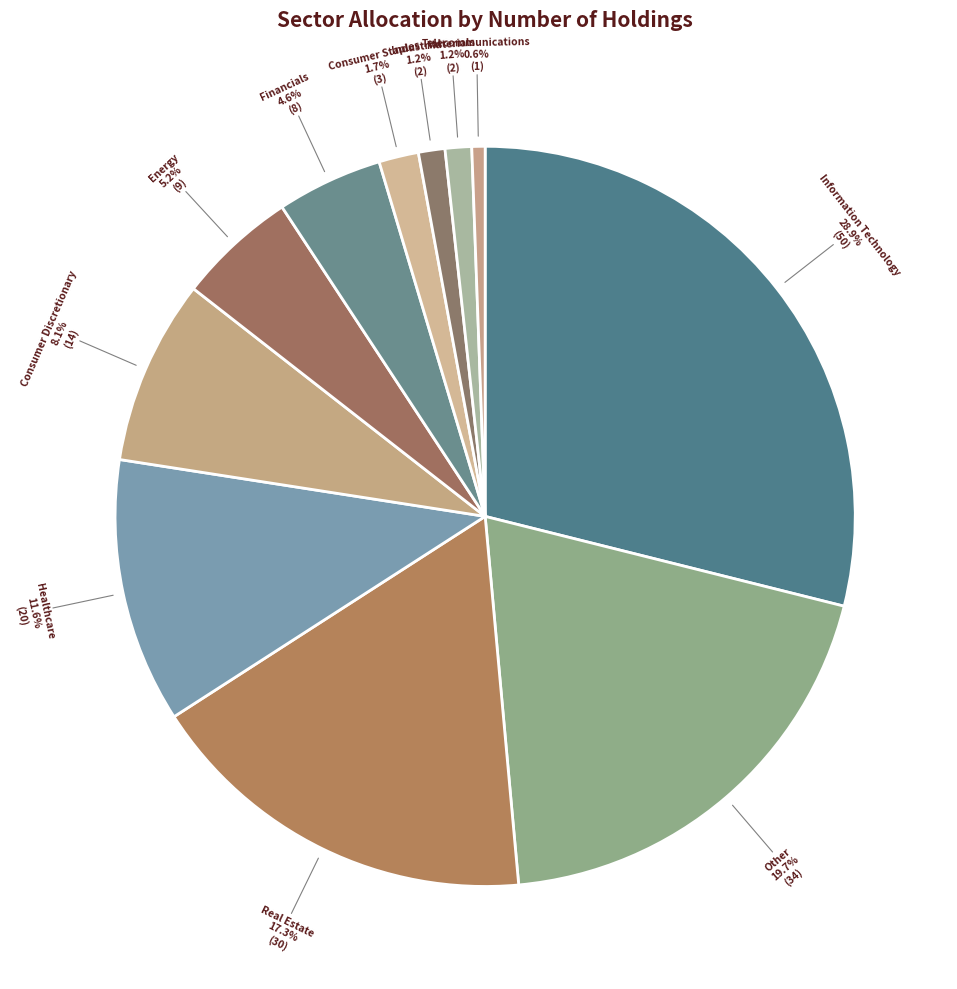

How many segments does this pie chart have?

11